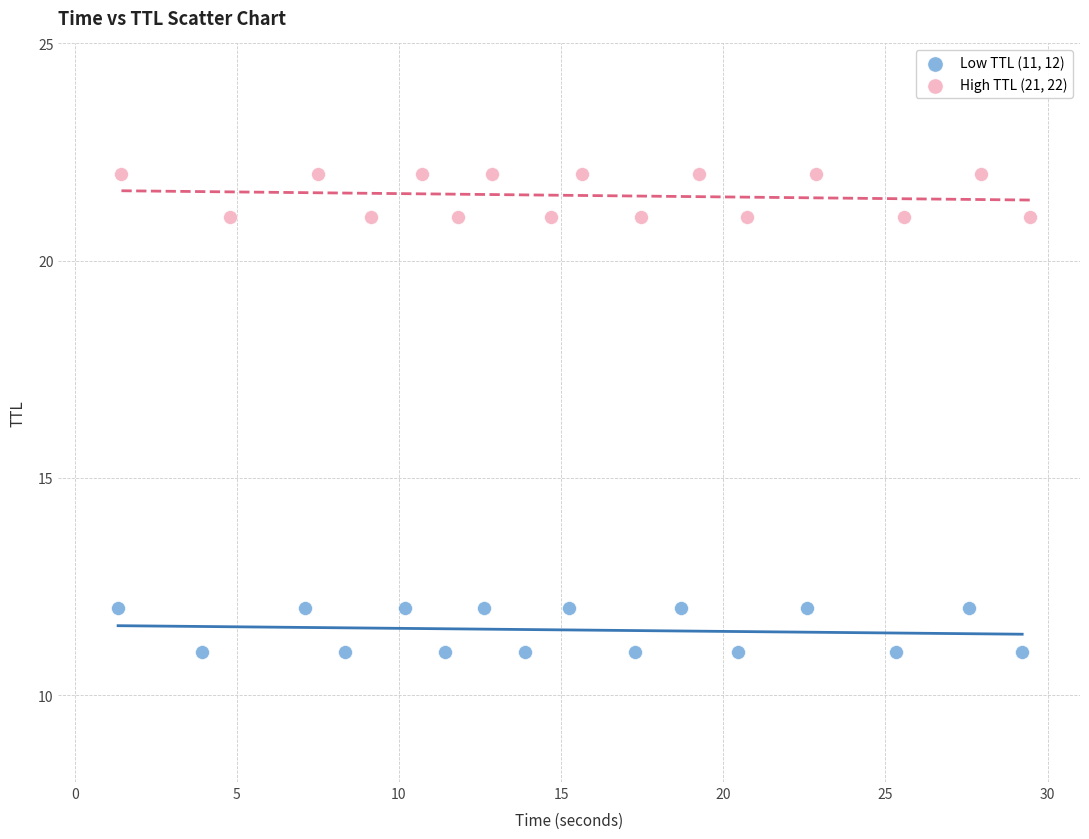

Which series contains the highest Y value?

High TTL (21, 22)